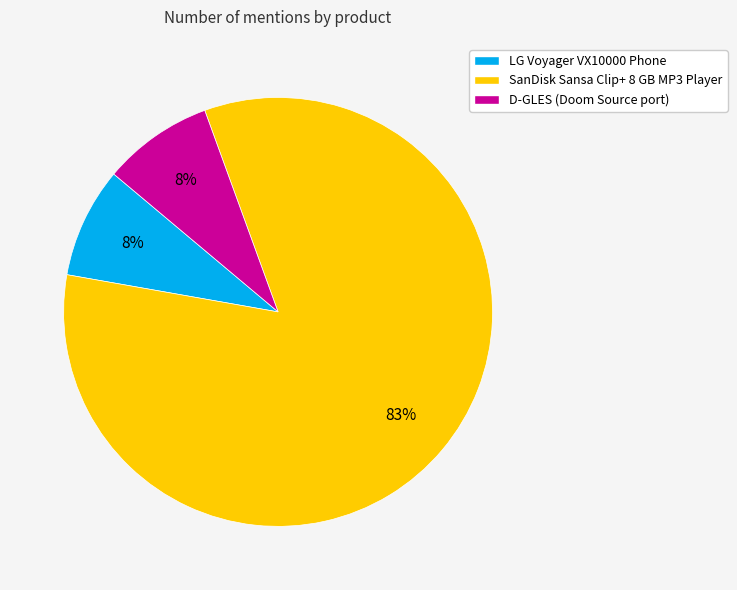

What is the largest slice in the pie chart?

SanDisk Sansa Clip+ 8 GB MP3 Player